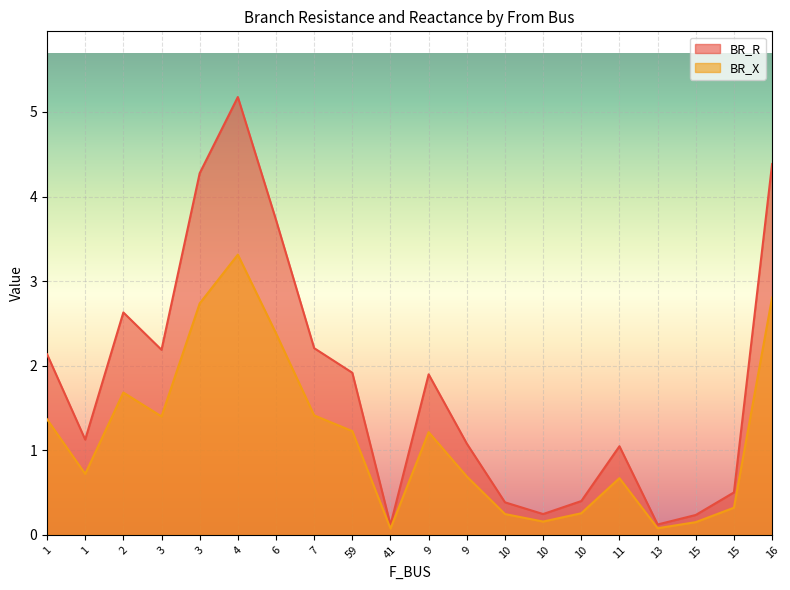

How many values in the BR_R series exceed 1?

13